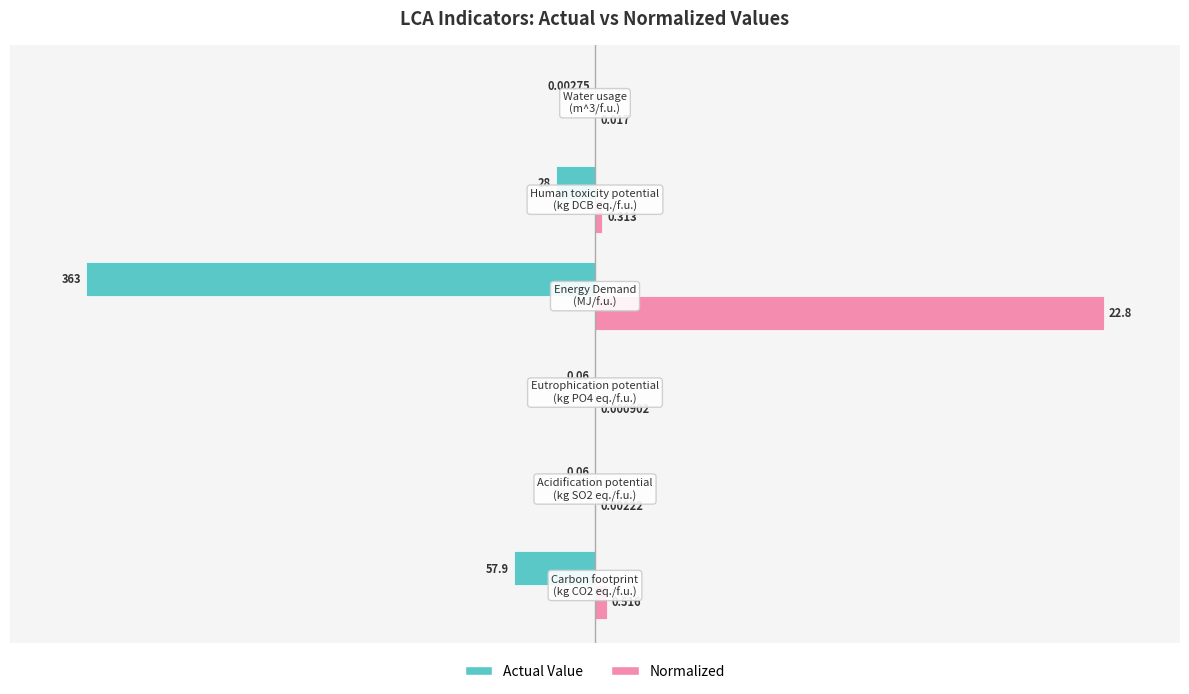

Which series has the largest total across all categories?

Normalized